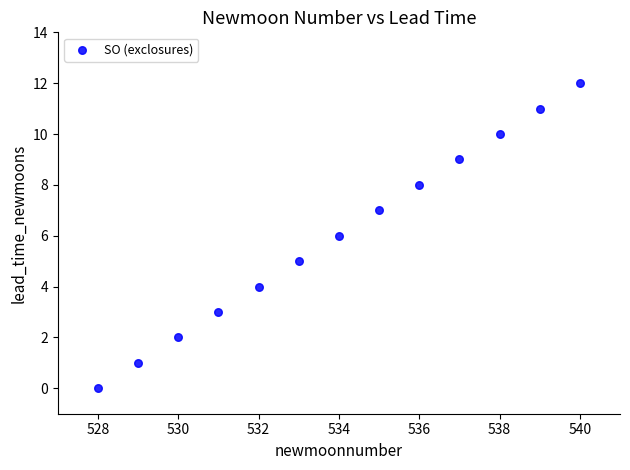

What is the range of Y values (max minus min)?

12